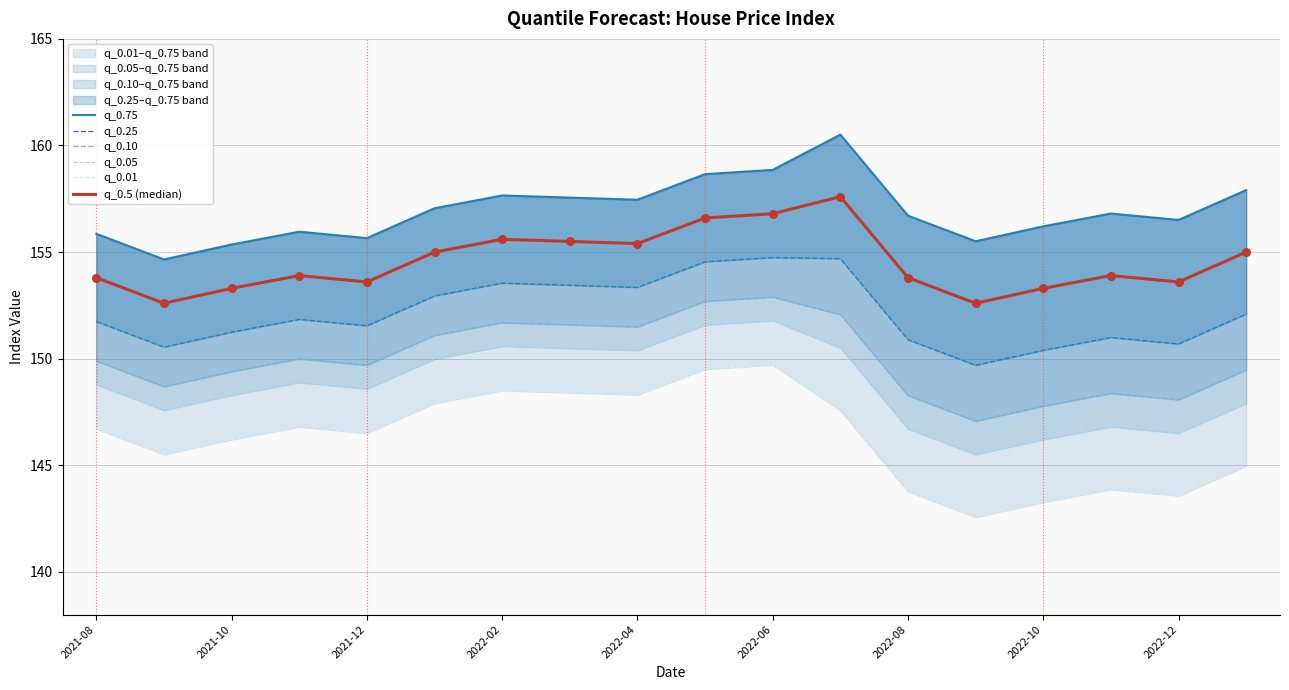

What is the total value across all series at 2021-10?

903.8